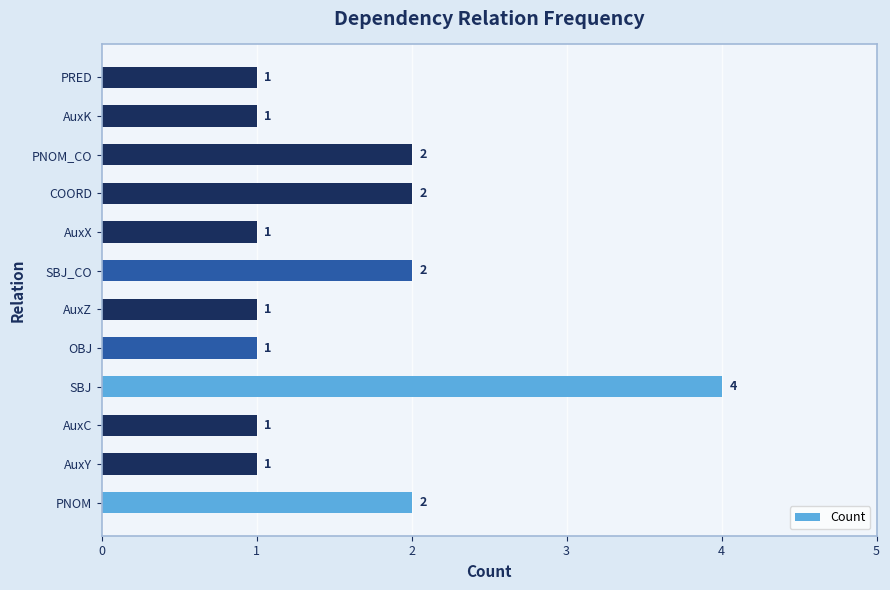

Count the number of categories in the chart.

12